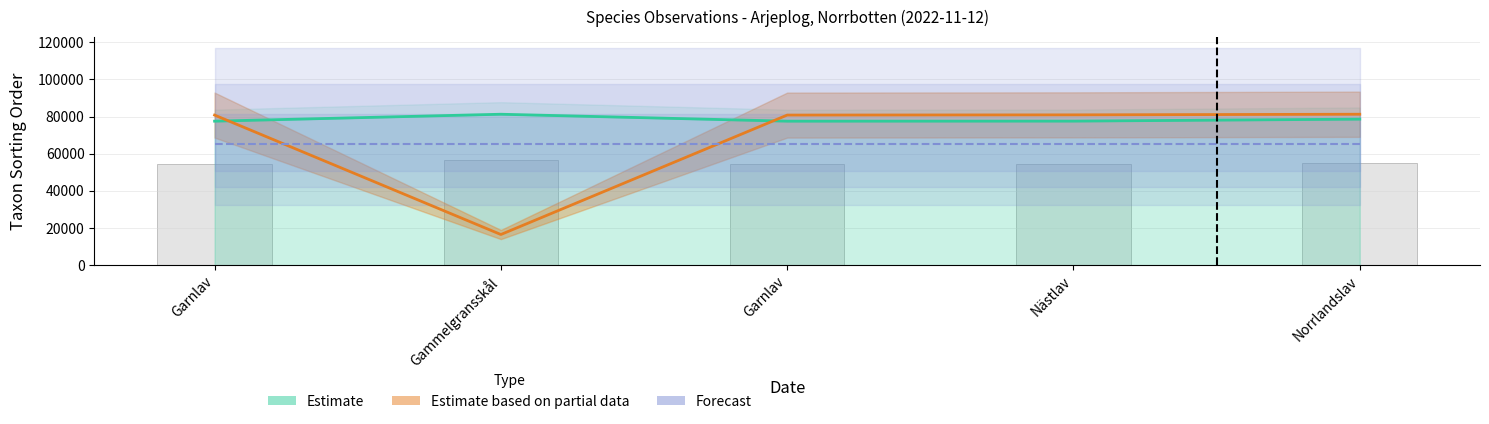

What is the average value of the TaxonId series?

68039.1